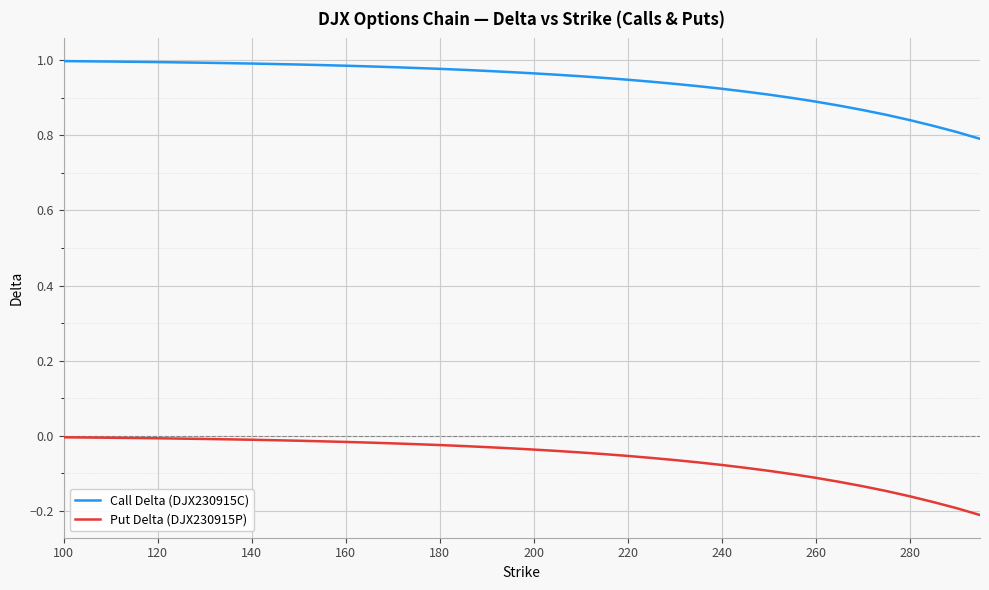

Which series has the largest total across all categories?

Call Delta (DJX230915C)